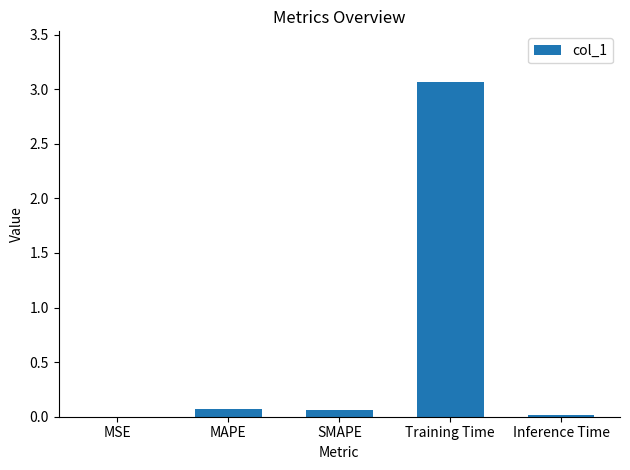

What is the sum of all values?

3.2